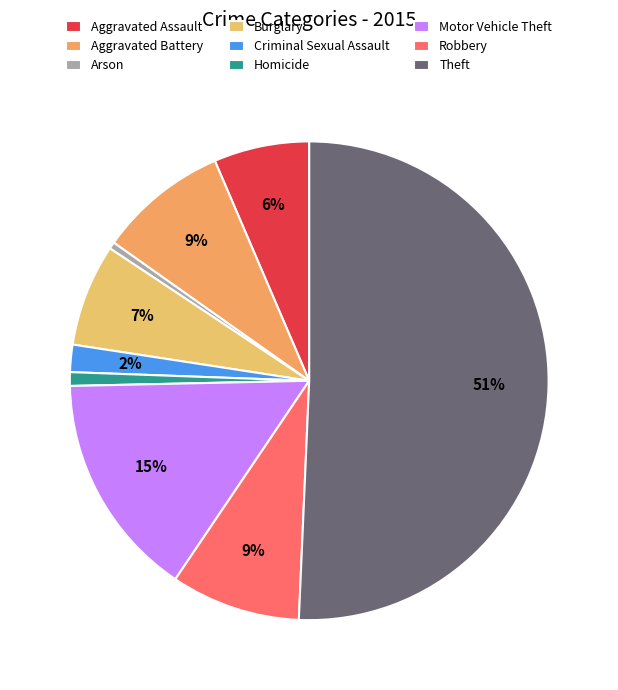

What is the change in value from Aggravated Assault to Arson?

-13